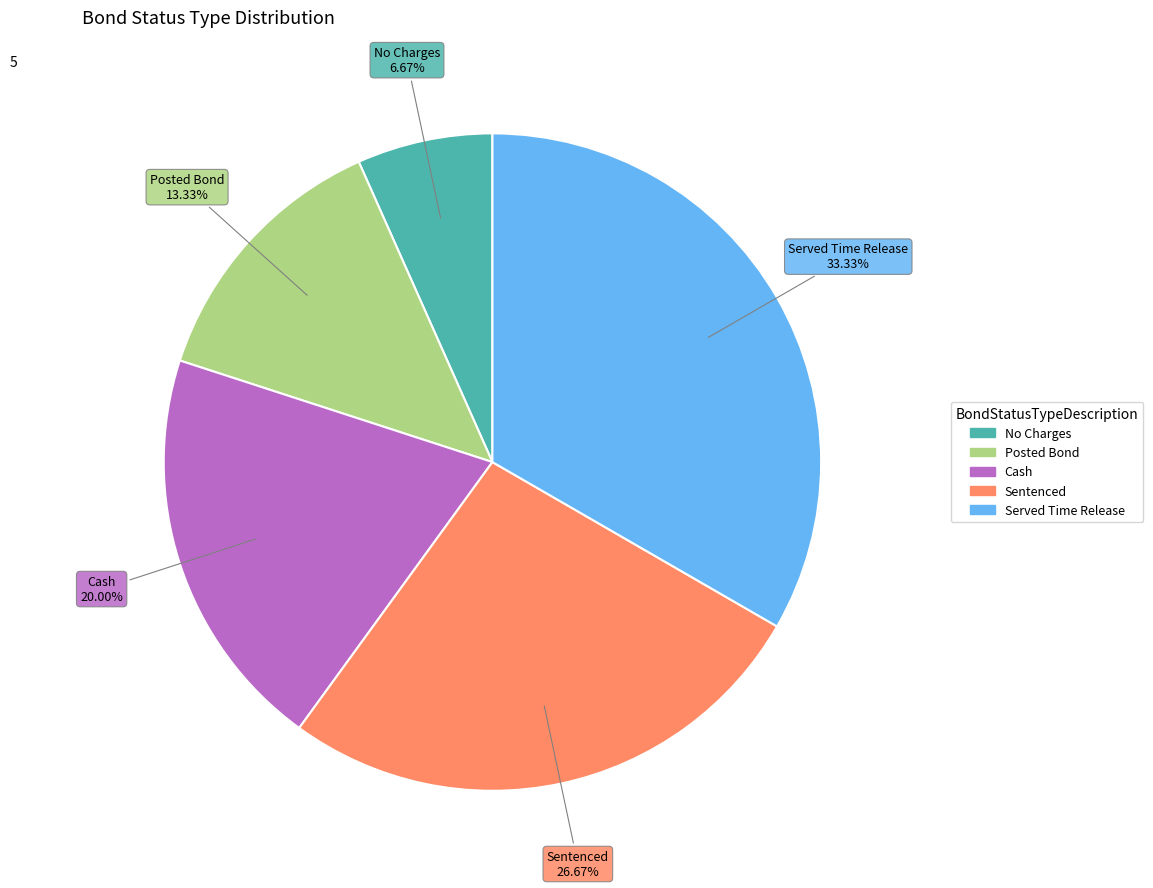

Which slice is the smallest?

No Charges